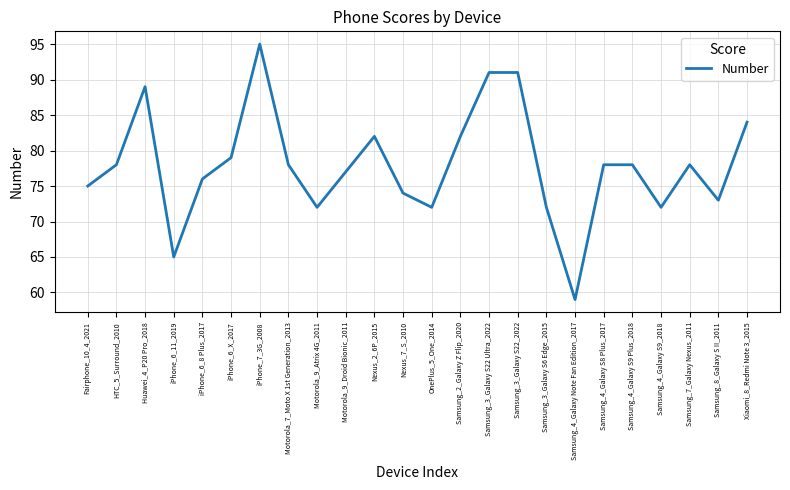

How many interior local valleys (lower than both neighbors) does the data have?

6